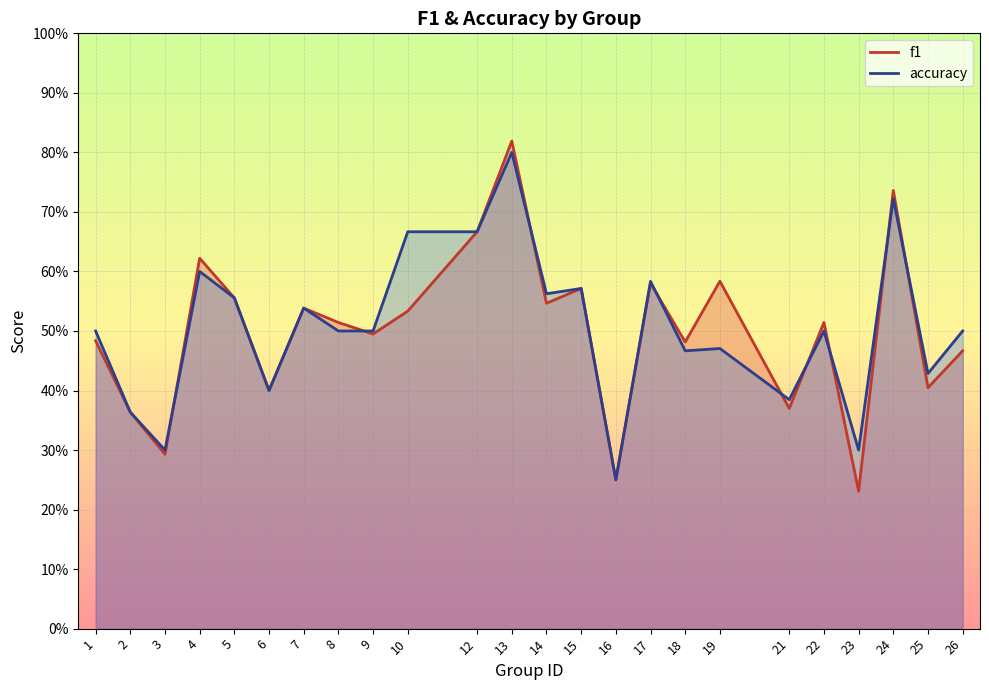

What is the value of the f1 point at the 5th from the left?

0.6